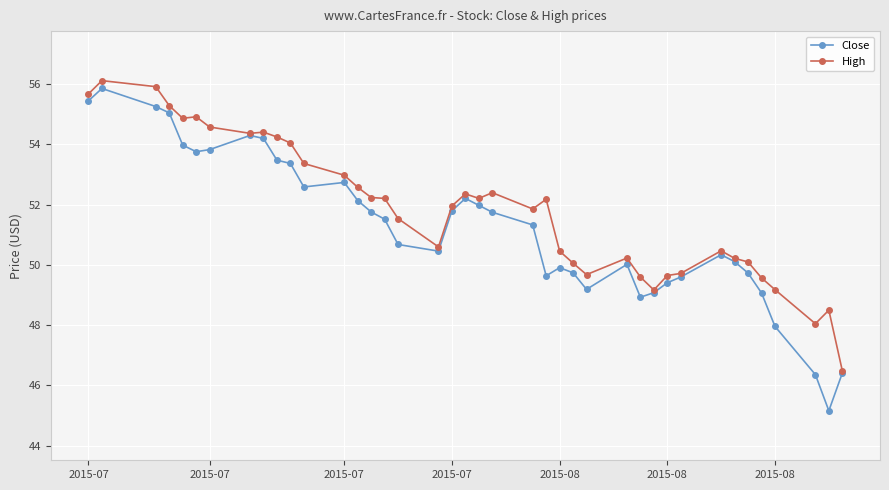

List the series in order of their overall mean, highest first.

High, Close